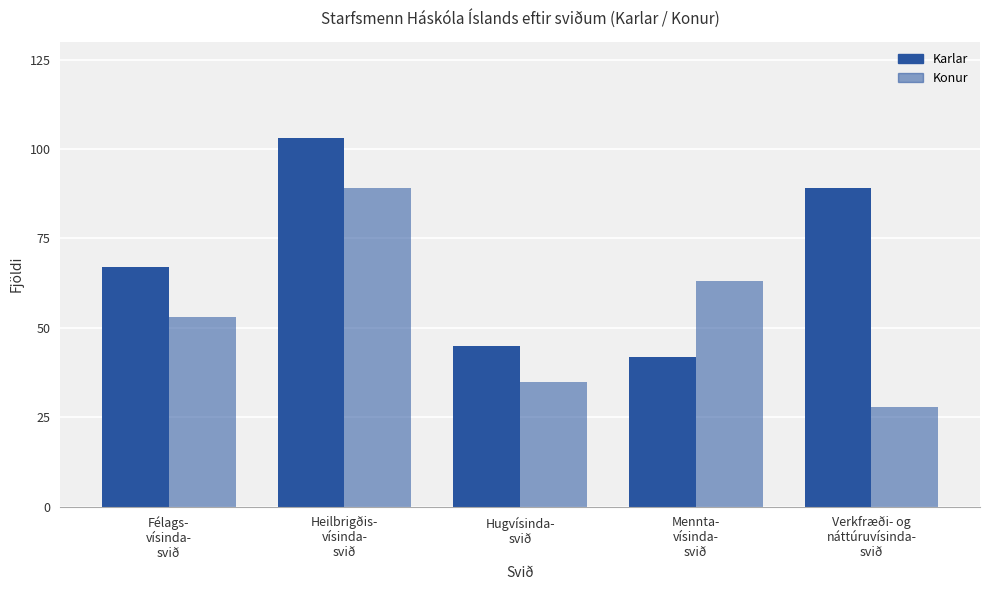

The Karlar series shows 45 at Hugvísinda-
svið. True or false?

True